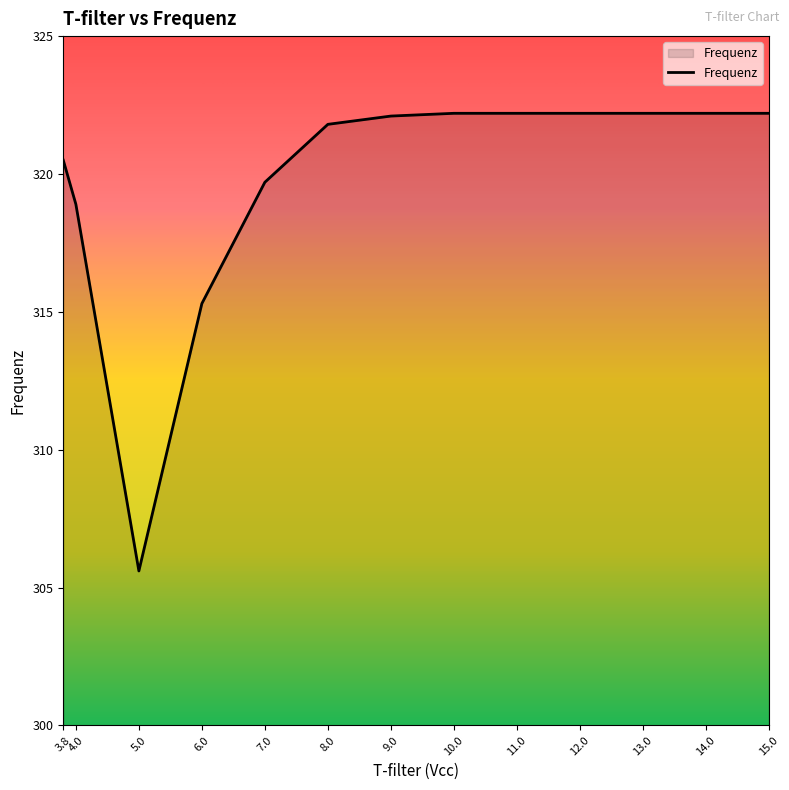

At which label is the value closest to 313?

6.0